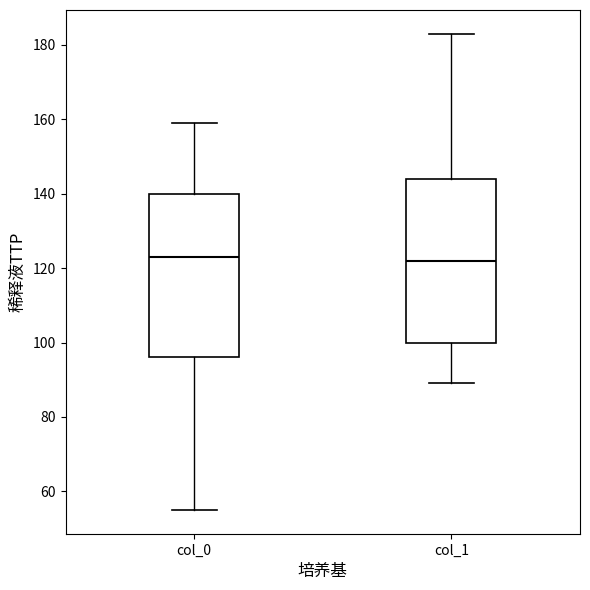

Where is the lower edge of the box for col_1 on the y-axis? The values are not printed on the chart, so give them approximately, as read against the axis.

100